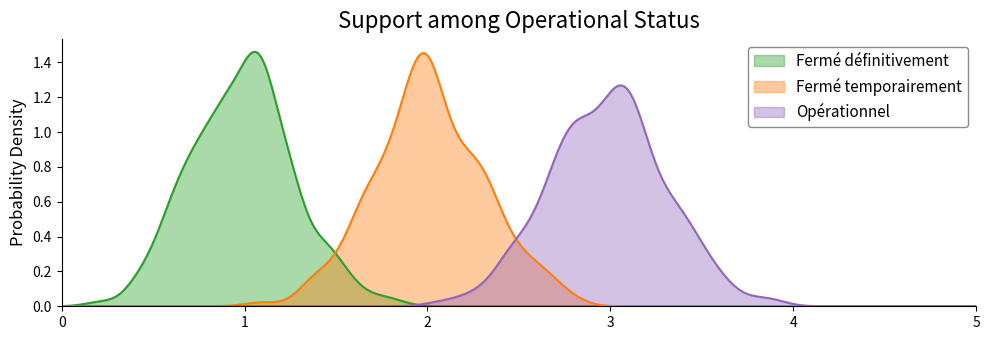

What is the change in value from Fermé définitivement to Fermé temporairement?

+1